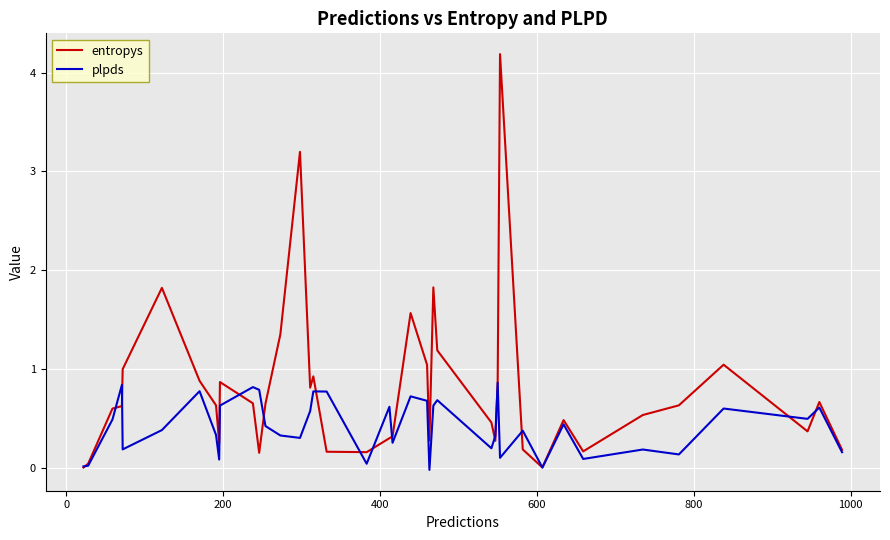

Which series has the largest range (max minus min)?

entropys